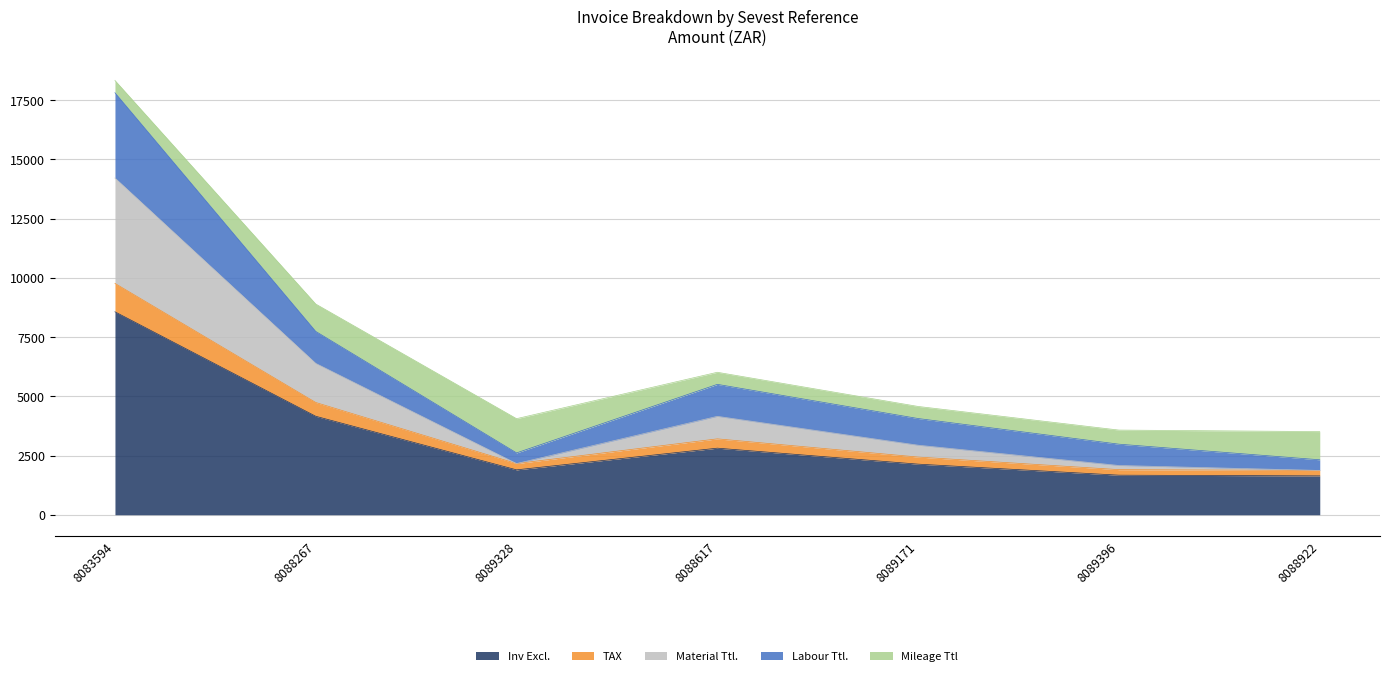

At which label is TAX closest to 5817?

8088267